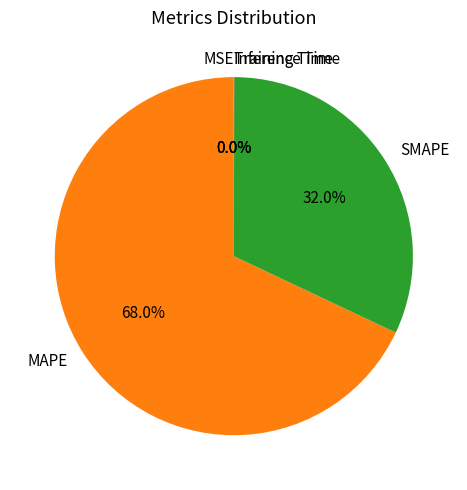

Which category has the biggest portion of the pie?

MAPE